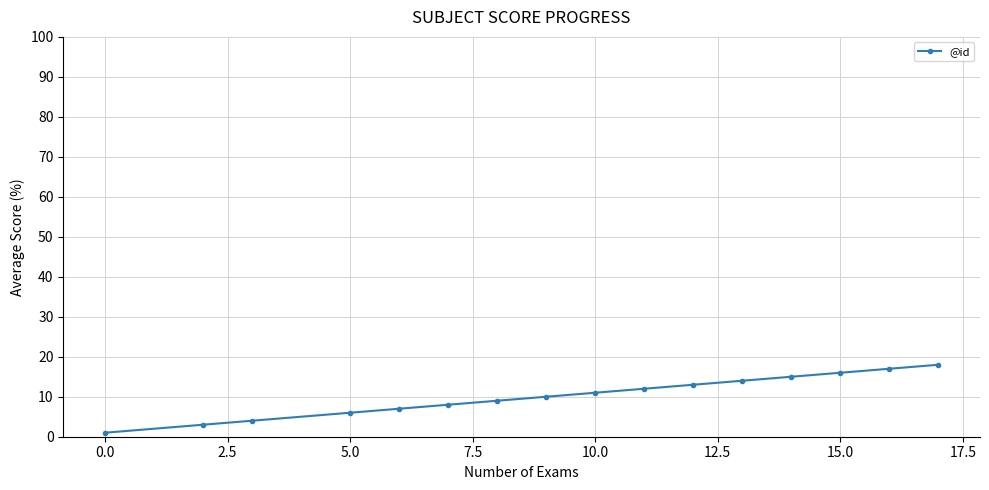

What is the difference between the maximum and minimum values?

17